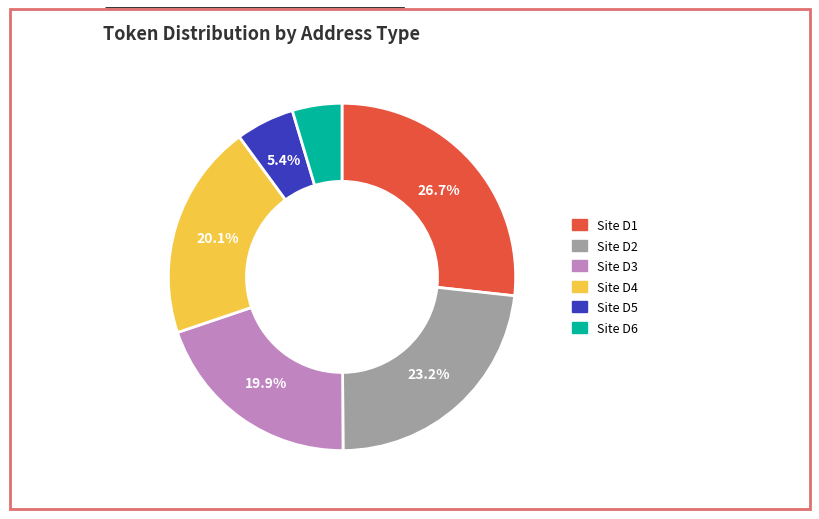

Does Site D4 represent more than half of the total?

No